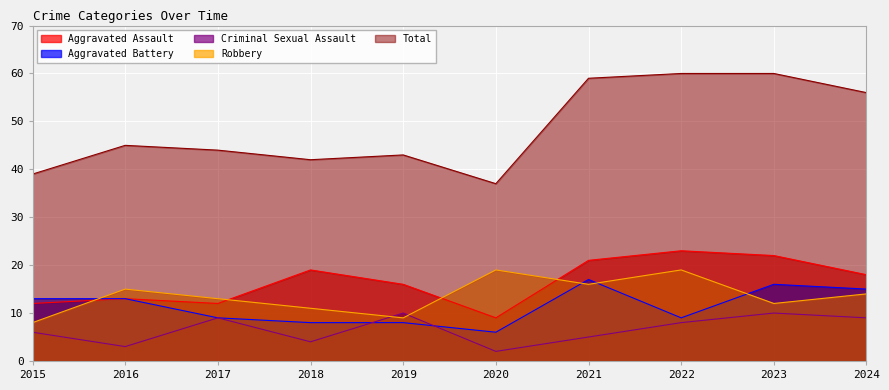

Rank the categories by Total value from highest to lowest.

2022, 2023, 2021, 2024, 2016, 2017, 2019, 2018, 2015, 2020